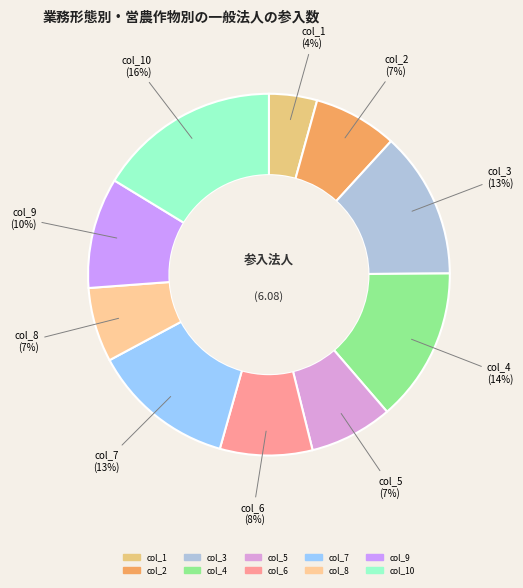

How many segments does this pie chart have?

10